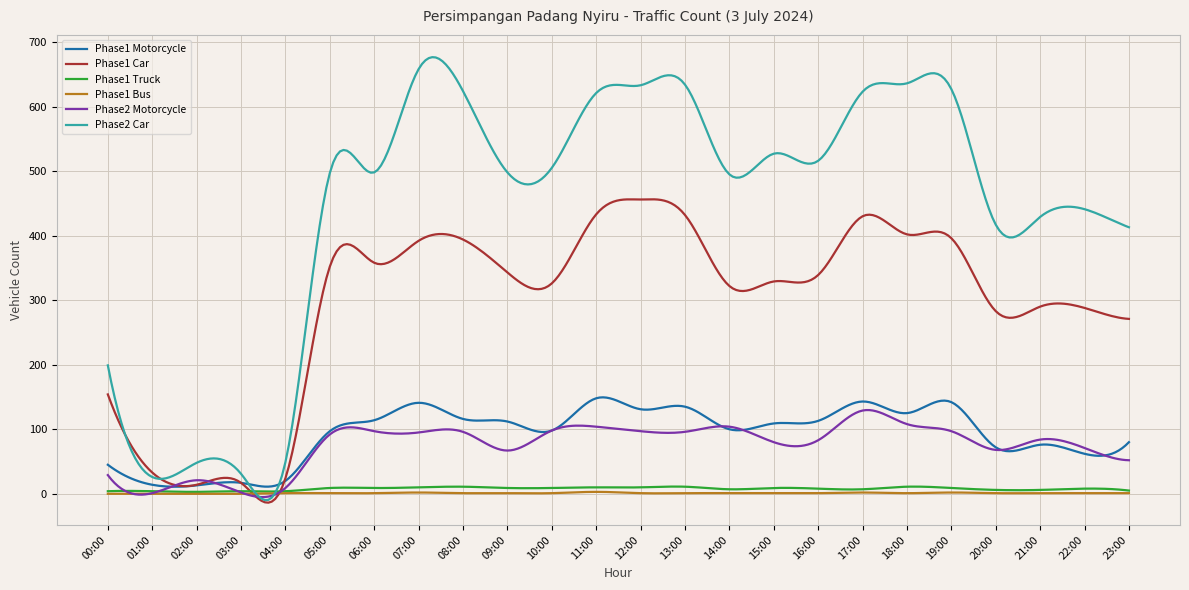

What is the highest value of the Phase2 Car series?

676.5